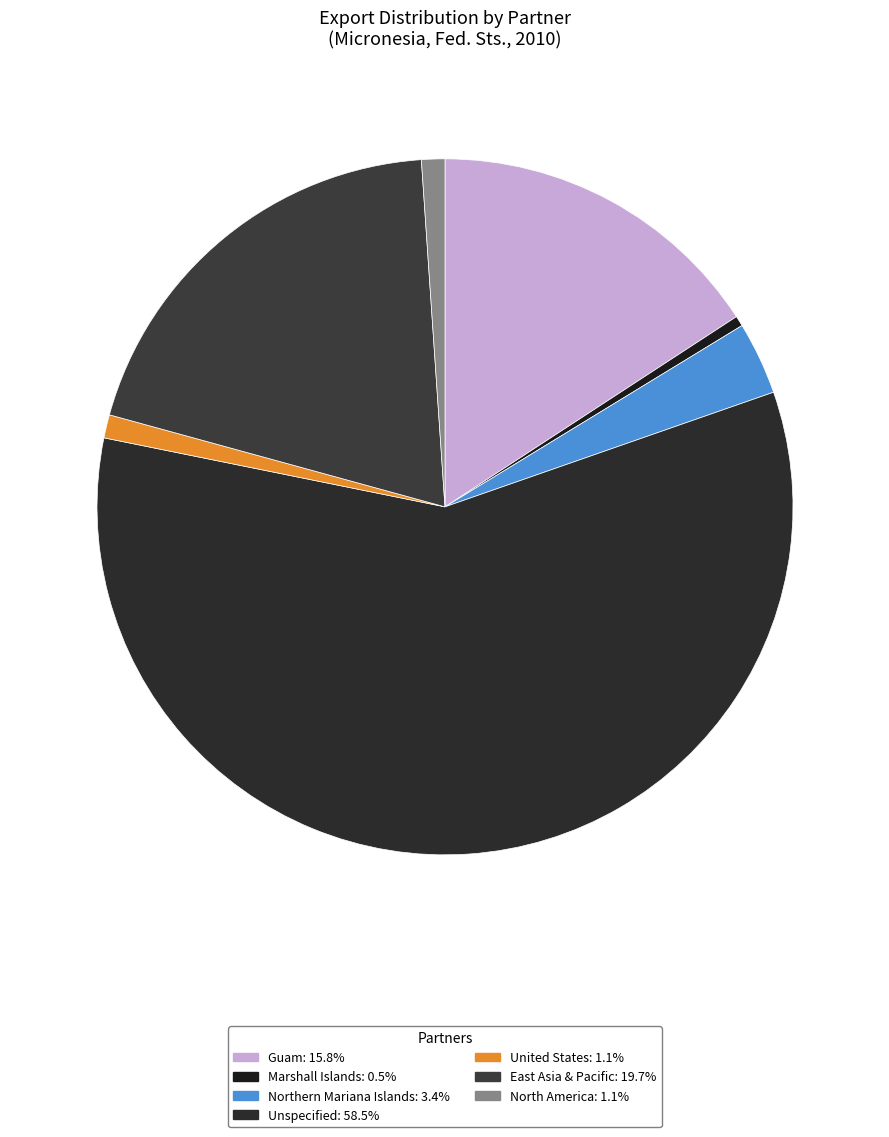

Count the number of slices in the pie.

7